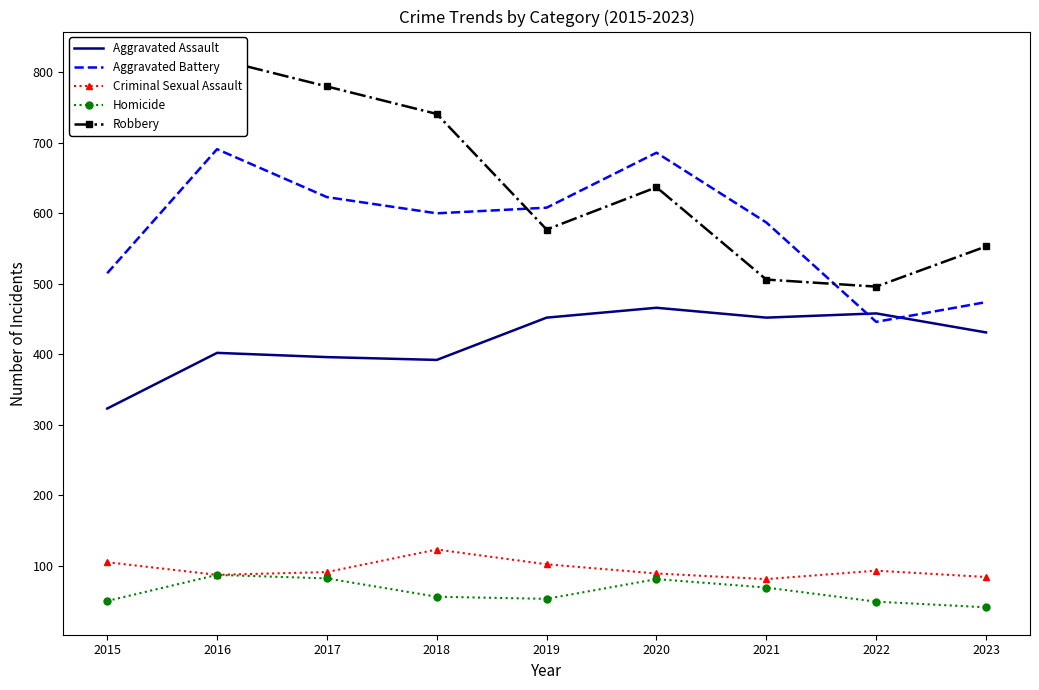

Reading right to left, extract all data points from this chart.

Aggravated Assault: 431	458	452	466	452	392	396	402	323
Aggravated Battery: 474	446	587	686	608	600	623	691	515
Criminal Sexual Assault: 84	93	81	89	102	123	91	87	105
Homicide: 41	49	69	81	53	56	82	87	50
Robbery: 553	496	506	637	577	741	780	819	726